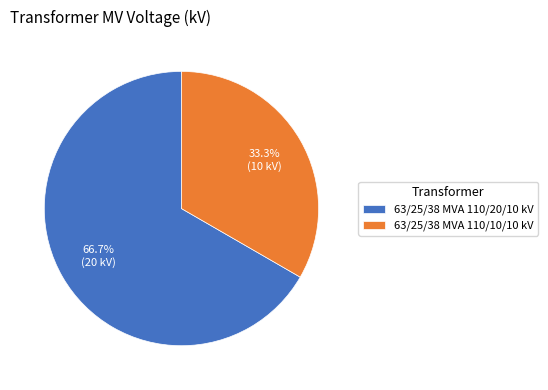

How many segments does this pie chart have?

2